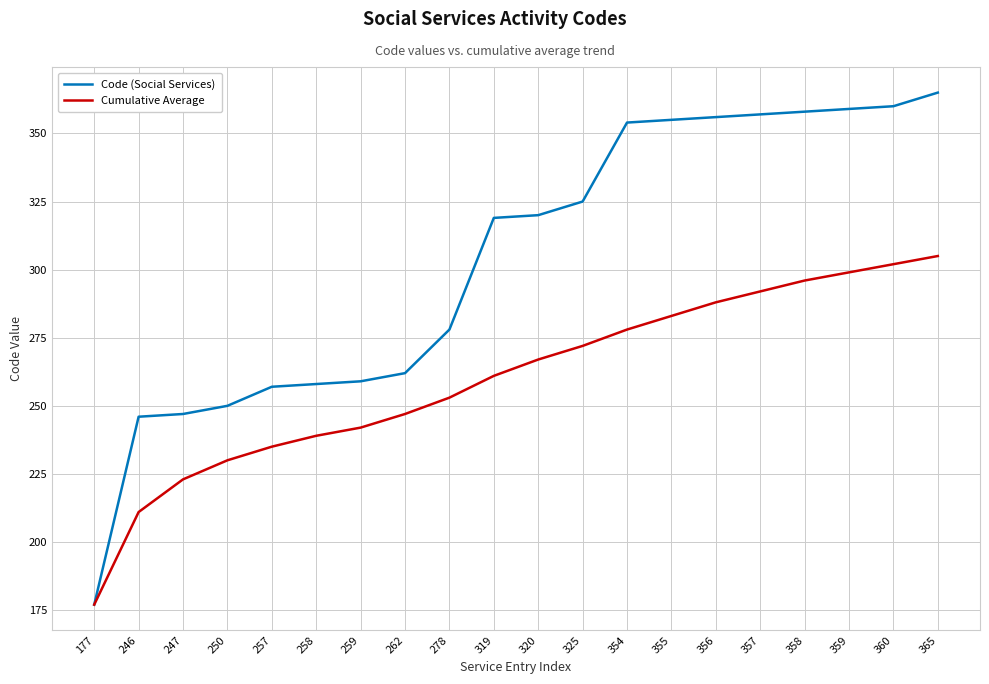

What is the sum of all Cumulative Average values?

5200